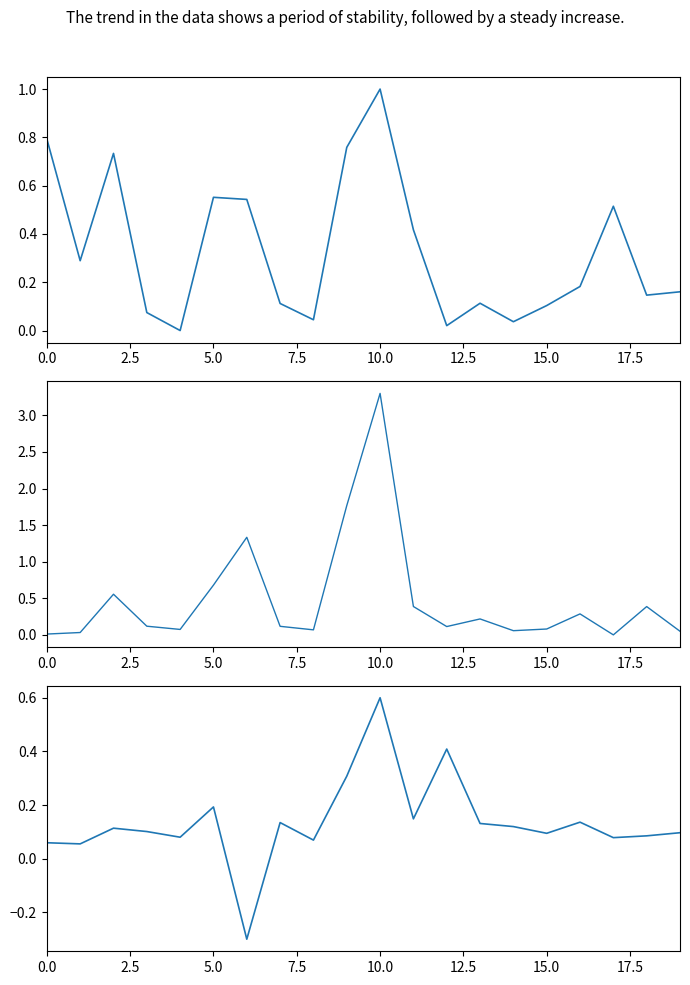

What is the sum of all TR.CompanyMarketCap values?

9.6